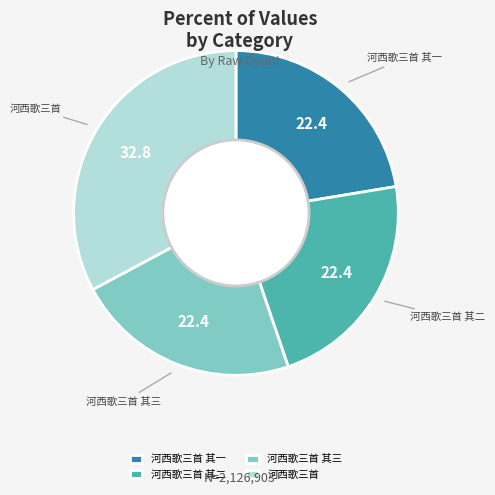

Do 河西歌三首 其二 and 河西歌三首 其三 together represent more than half of the pie?

No